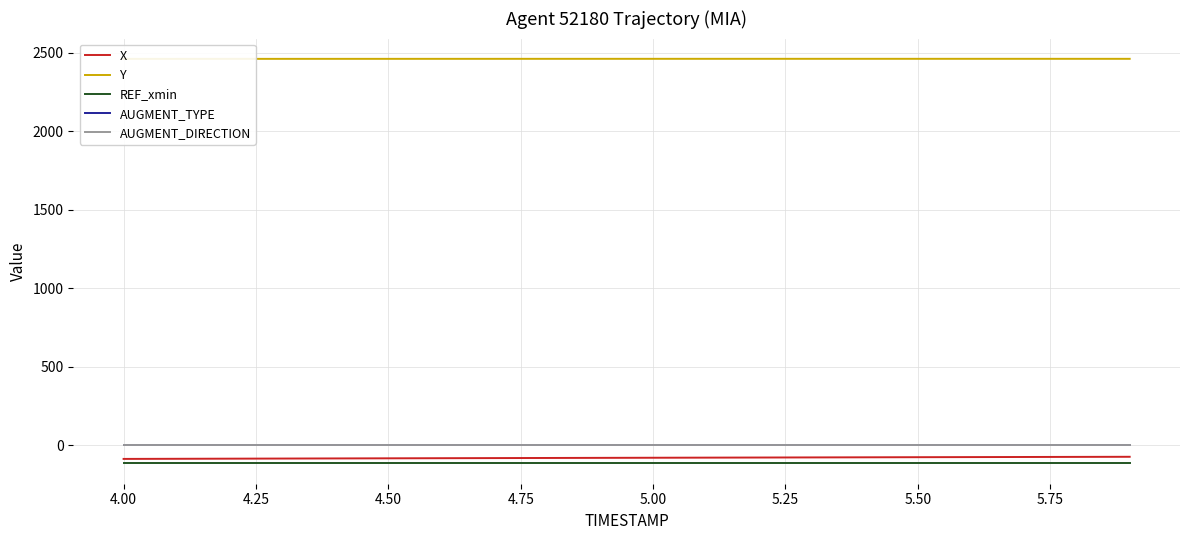

Reading right to left, extract all data points from this chart.

X: -71.9	-72.5	-73.2	-73.8	-74.5	-75.2	-75.9	-76.6	-77.3	-78.0	-78.7	-79.4	-80.1	-80.9	-81.6	-82.4	-83.1	-83.9	-84.7	-85.4
Y: 2461.5	2461.6	2461.6	2461.6	2461.6	2461.6	2461.6	2461.6	2461.6	2461.6	2461.5	2461.5	2461.5	2461.4	2461.4	2461.4	2461.3	2461.3	2461.2	2461.2
REF_xmin: -114.5	-114.5	-114.5	-114.5	-114.5	-114.5	-114.5	-114.5	-114.5	-114.5	-114.5	-114.5	-114.5	-114.5	-114.5	-114.5	-114.5	-114.5	-114.5	-114.5
AUGMENT_TYPE: 1.0	1.0	1.0	1.0	1.0	1.0	1.0	1.0	1.0	1.0	1.0	1.0	1.0	1.0	1.0	1.0	1.0	1.0	1.0	1.0
AUGMENT_DIRECTION: 1.0	1.0	1.0	1.0	1.0	1.0	1.0	1.0	1.0	1.0	1.0	1.0	1.0	1.0	1.0	1.0	1.0	1.0	1.0	1.0